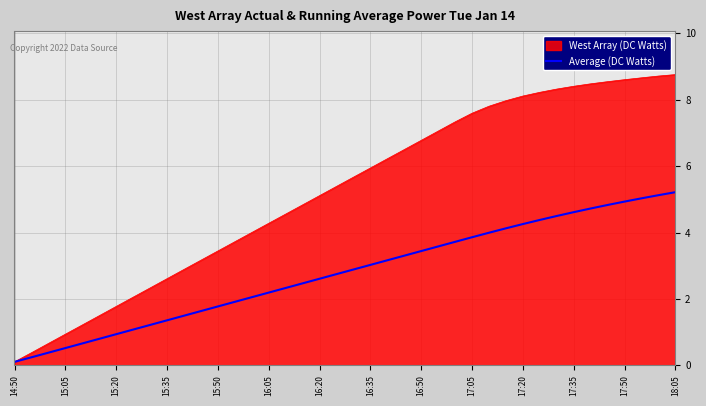

List the series in order of their peak value, lowest first.

Average (DC Watts), West Array (DC Watts)